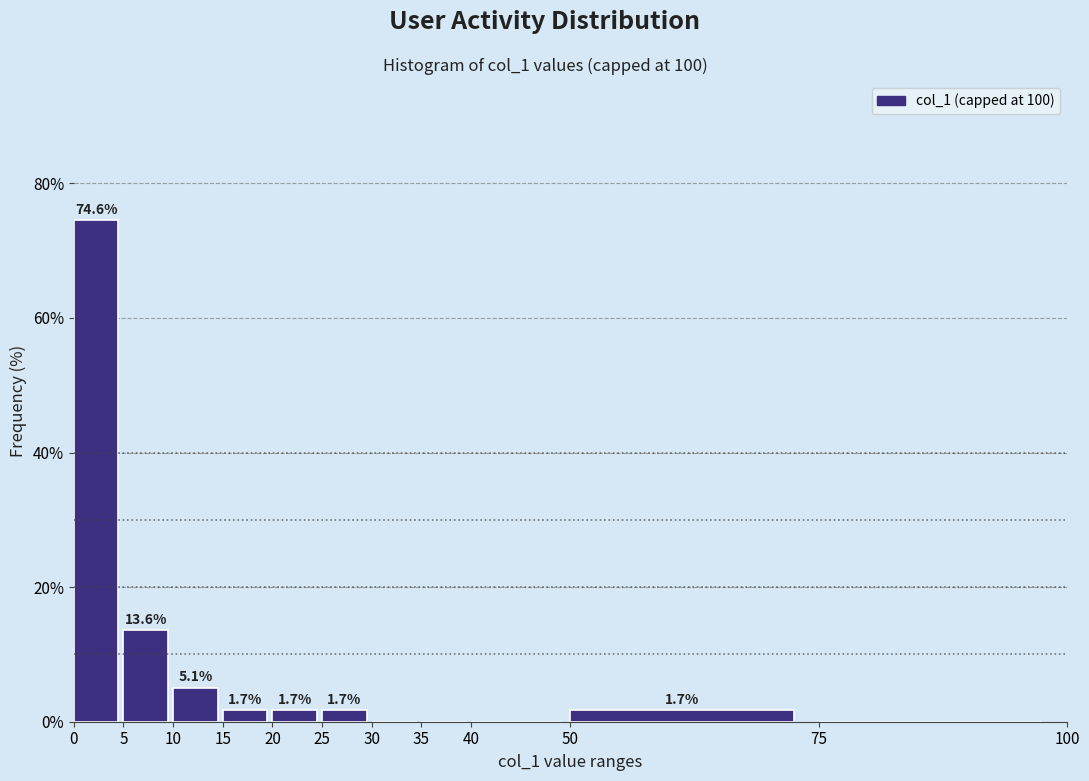

Over which range of the x-axis is the bar tallest?

0 to 5